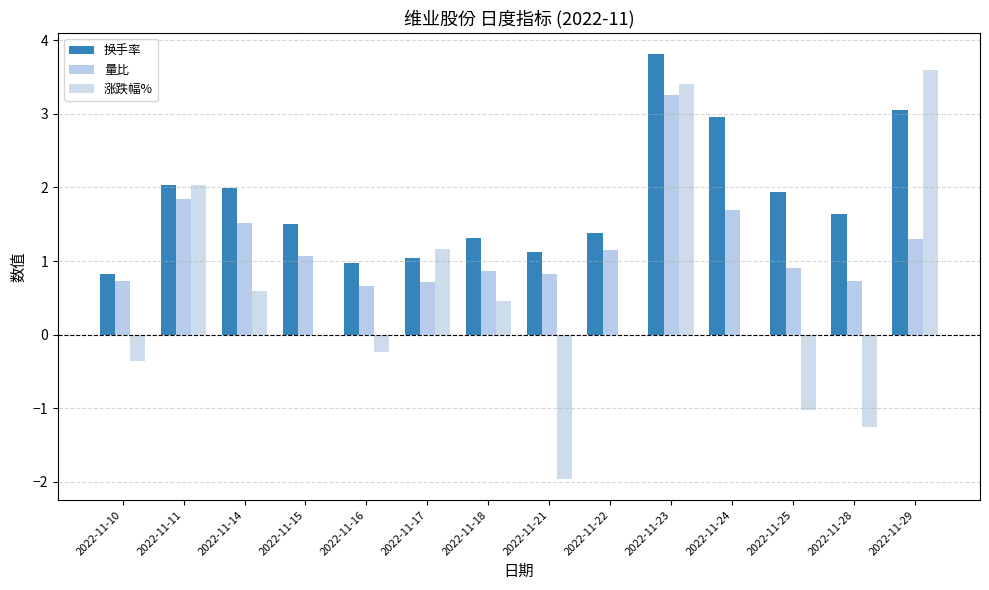

Rank the series by their maximum value, from lowest to highest.

量比, 涨跌幅%, 换手率